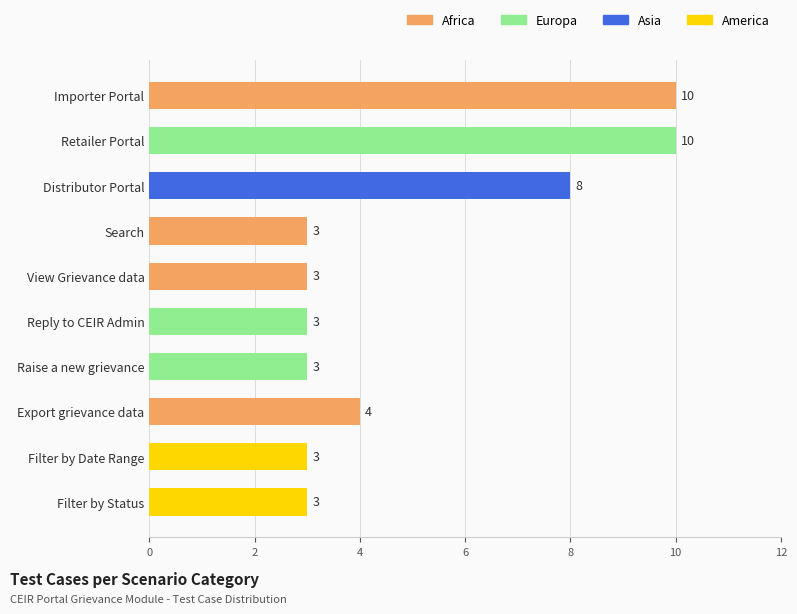

The chart shows a value of 3 at Reply to CEIR Admin. True or false?

True